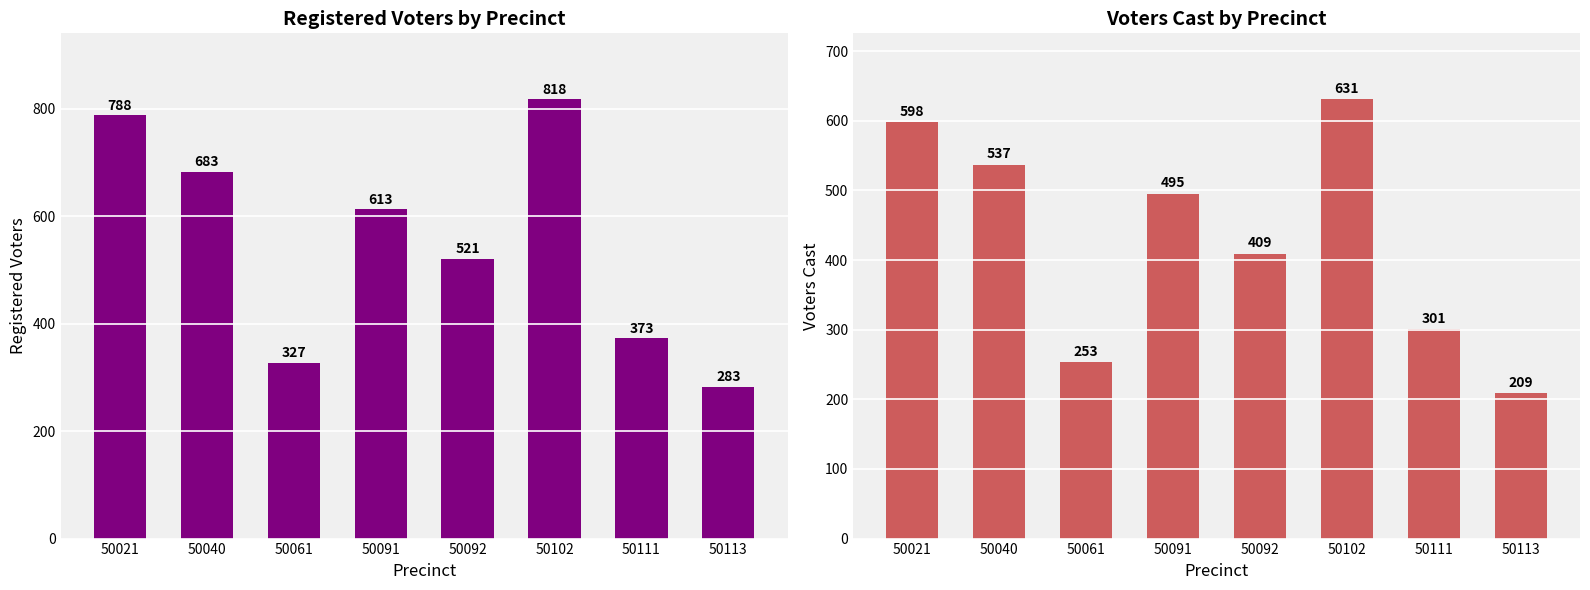

At how many categories does at least one series exceed 737?

2